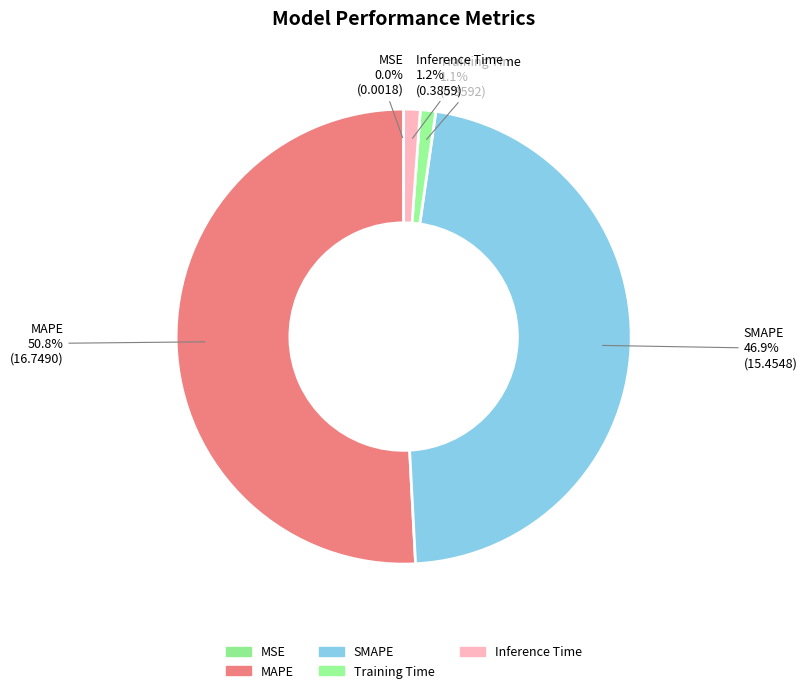

Which category has the biggest portion of the pie?

MAPE